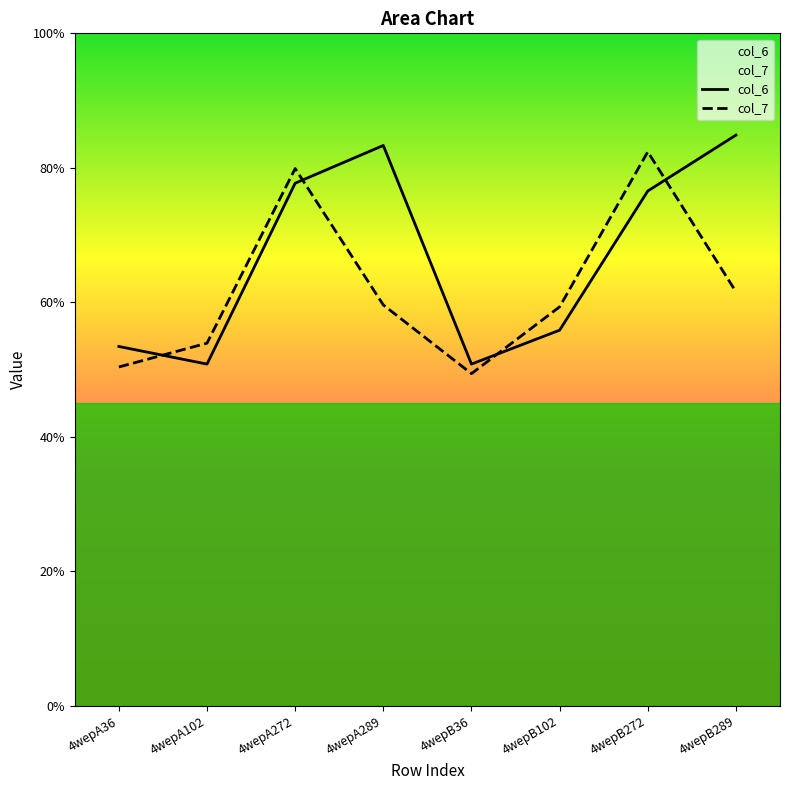

Is it true that col_7 equals 1.8 at 4wepB272?

False